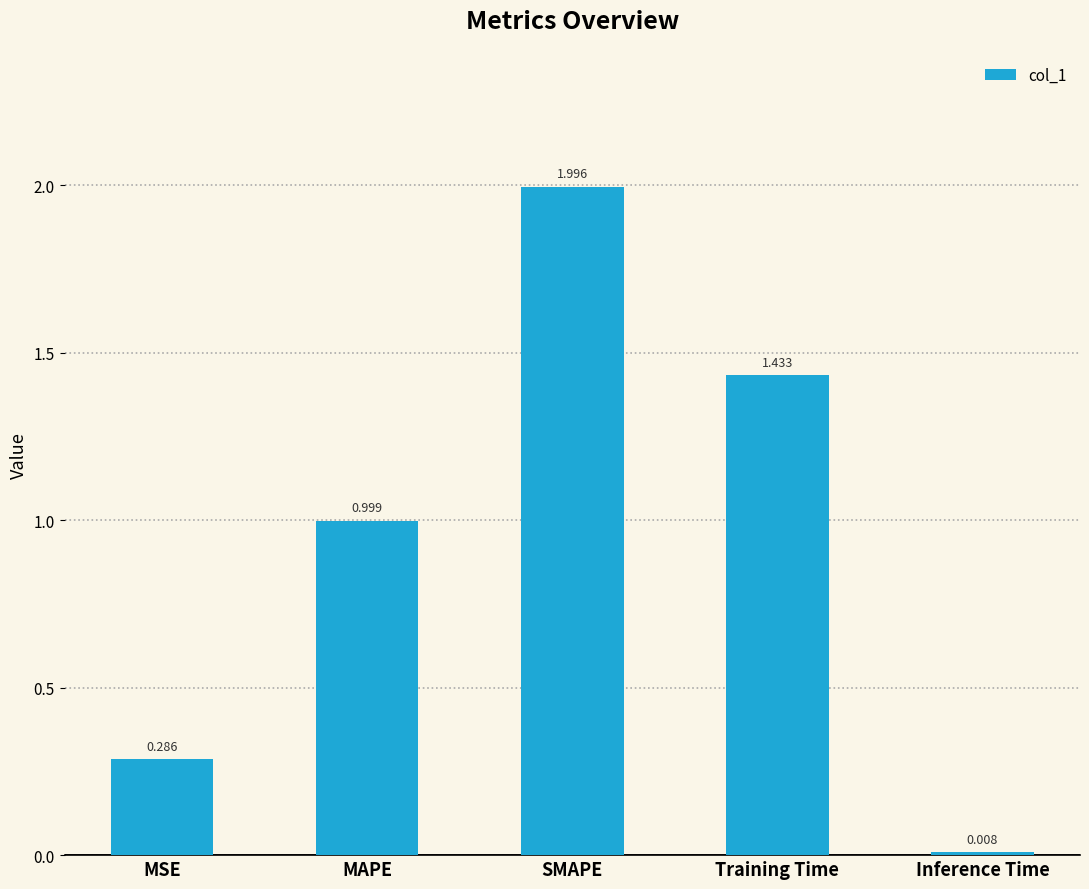

Rank the categories by value from lowest to highest.

Inference Time, MSE, MAPE, Training Time, SMAPE